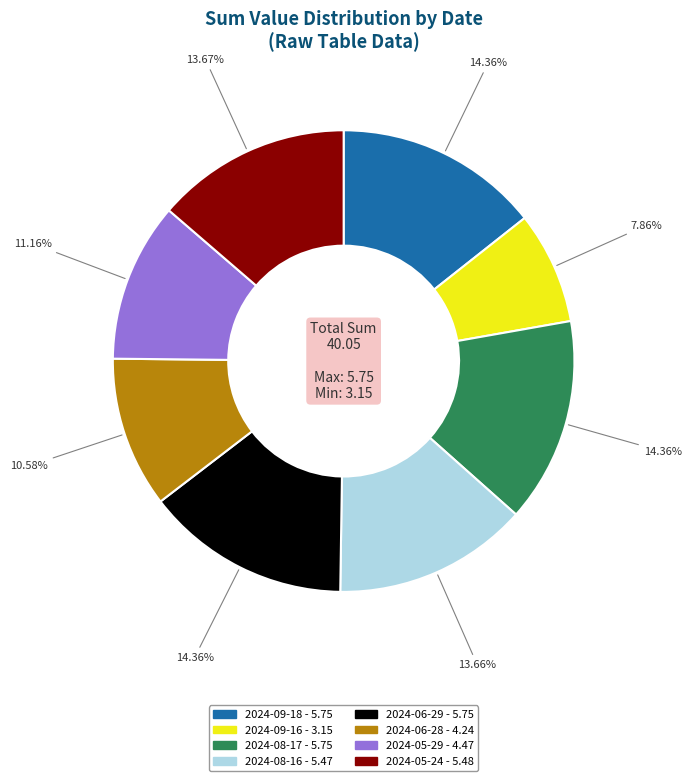

Between 2024-06-28 and 2024-05-29, which is larger?

2024-05-29